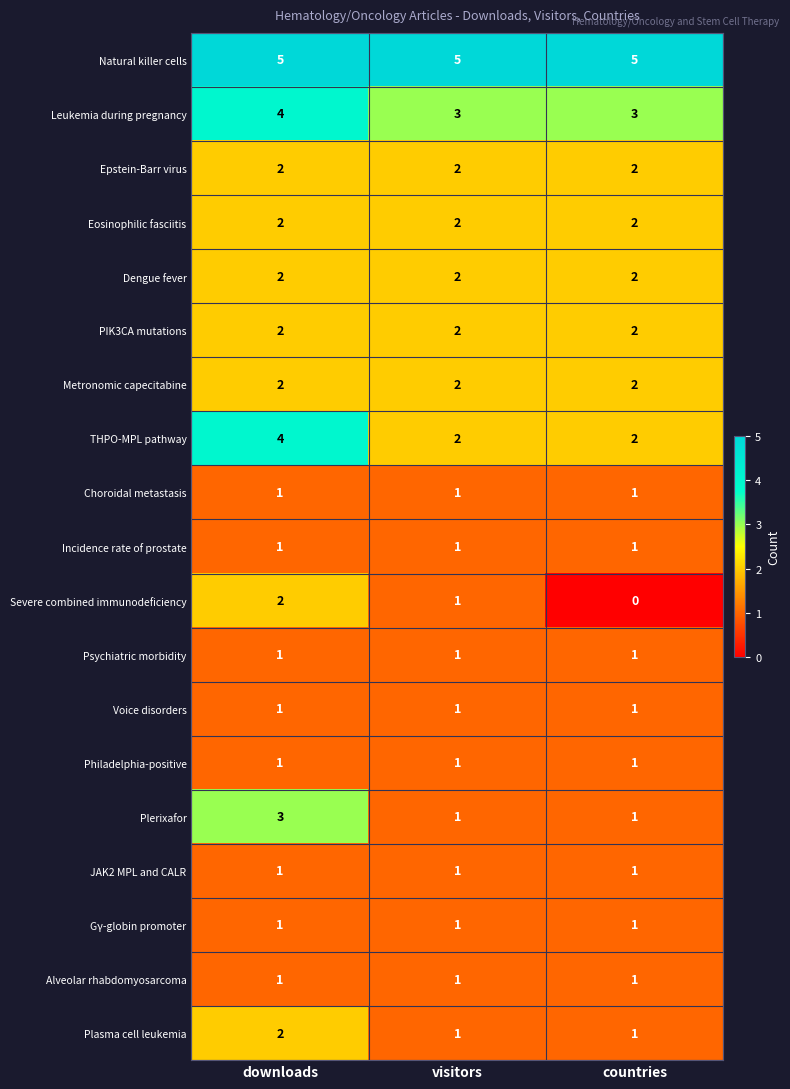

How many categories are shown in the chart?

3